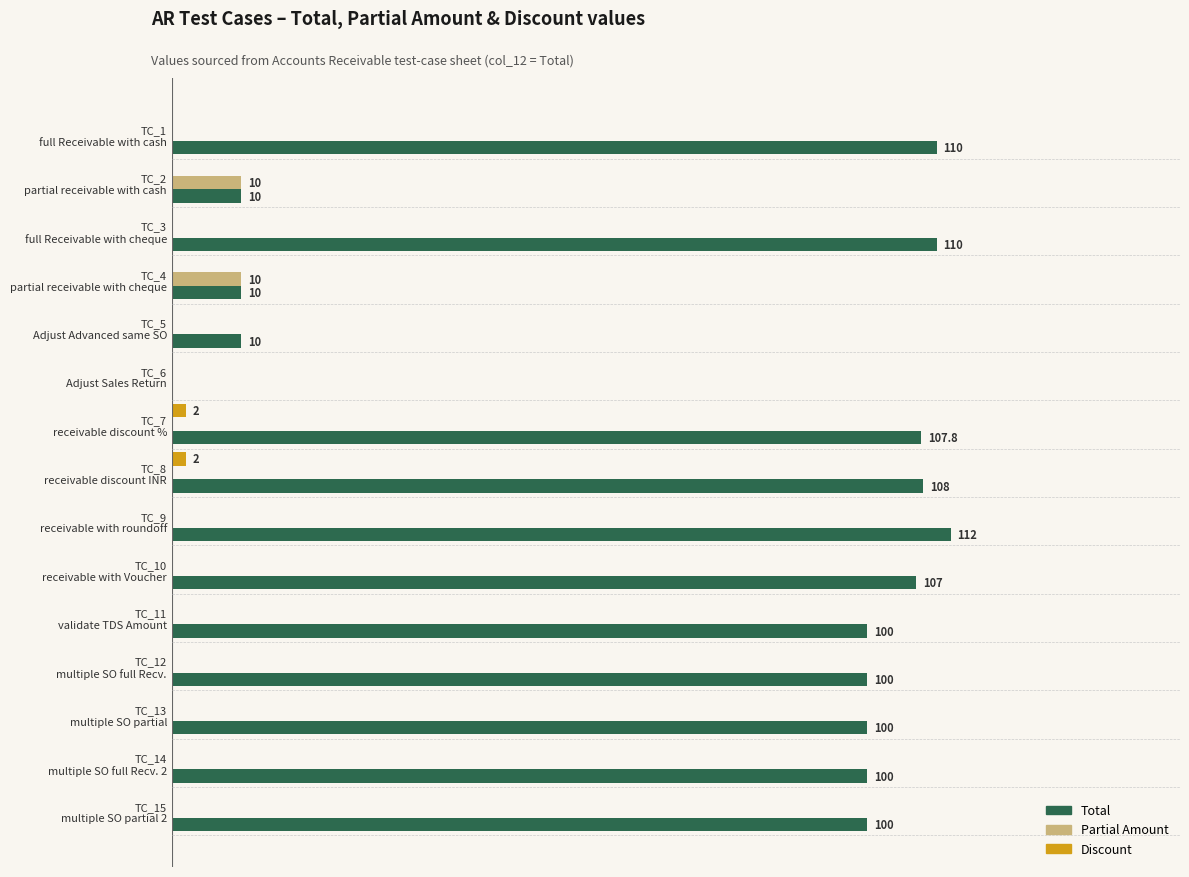

What are all the series names shown in the legend?

Total, Partial Amount, Discount